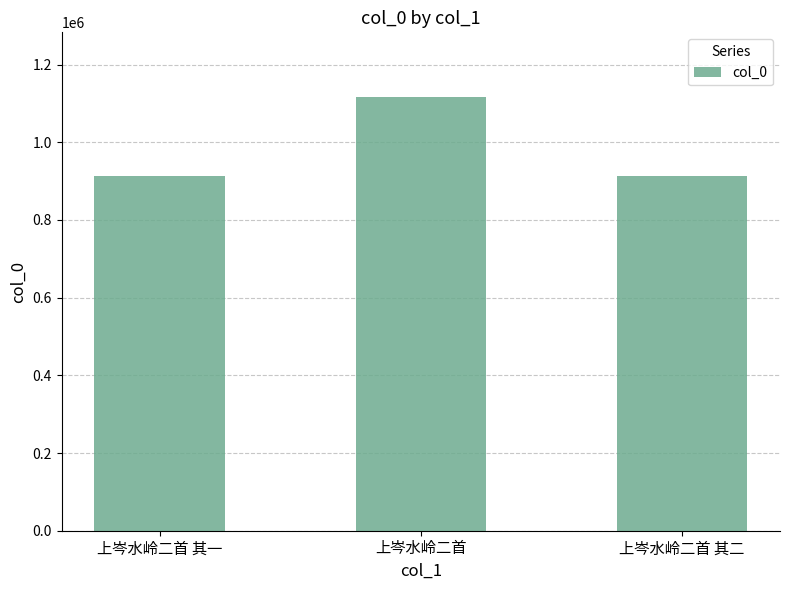

What is the maximum value shown in the chart?

1115536